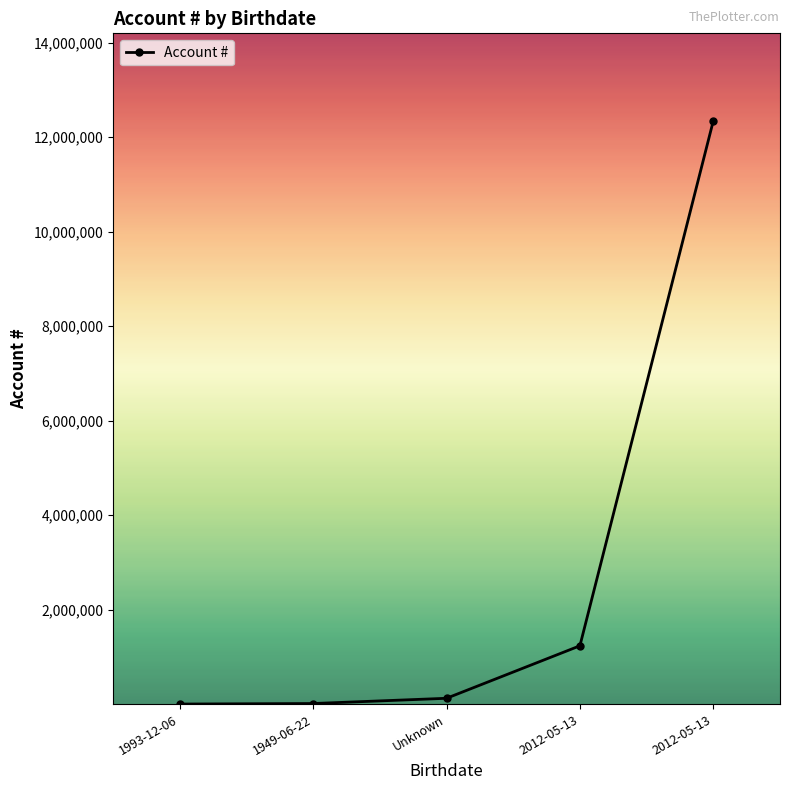

Where does the data first go above 123456?

2012-05-13